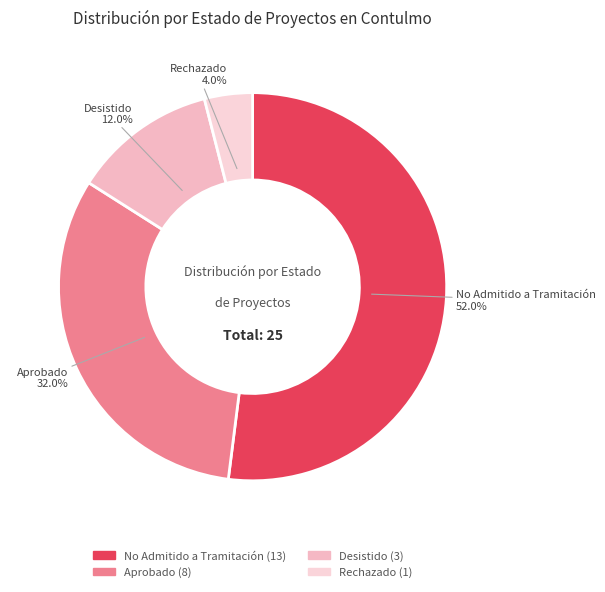

How many segments does this pie chart have?

4